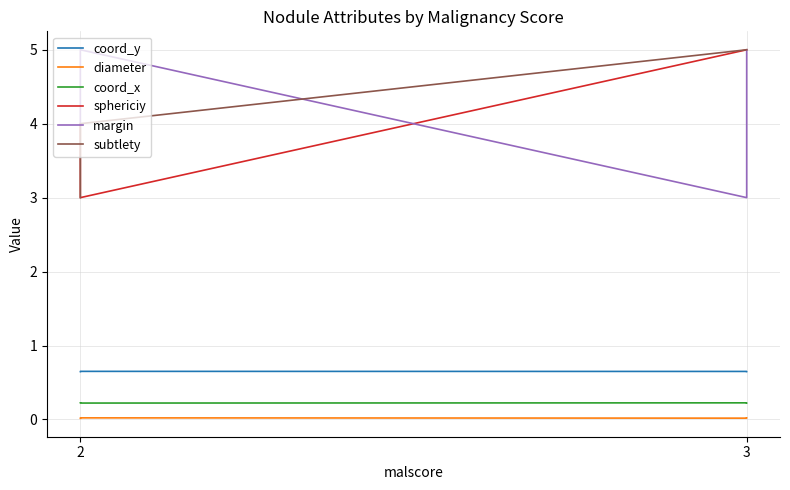

Where is coord_x nearest to the value 0?

2